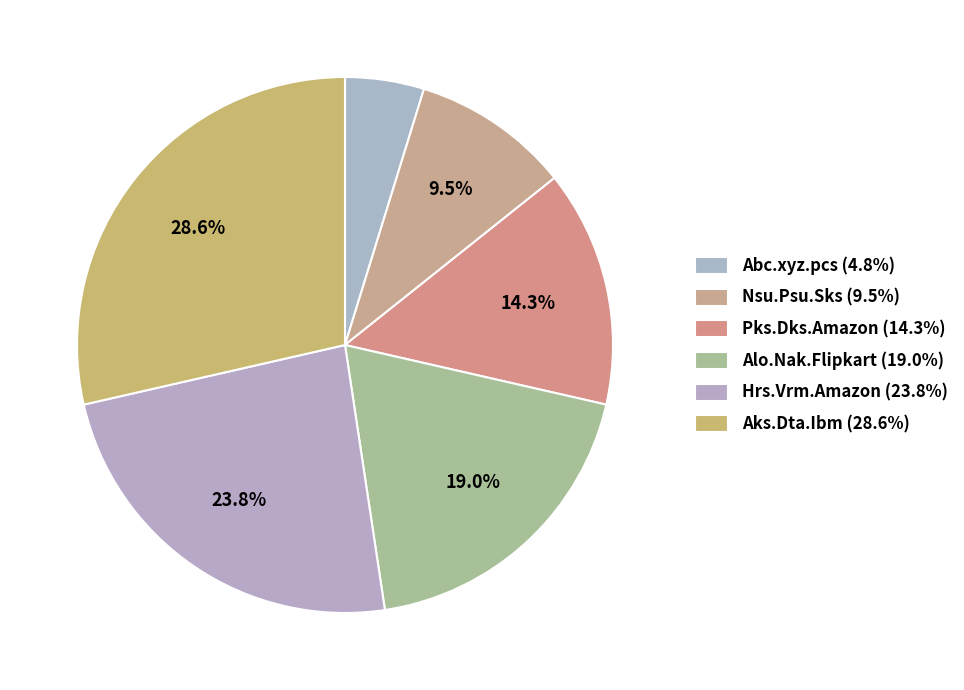

To the nearest percent, what is the average slice percentage?

17%